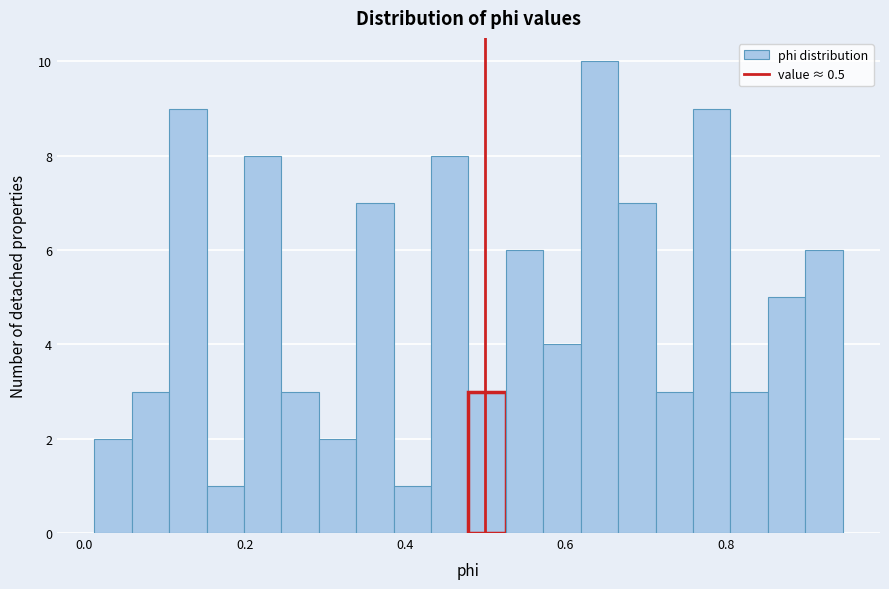

Around what value on the x-axis is the tallest bar? Give the approximate position of its centre, as read against the axis.

0.64